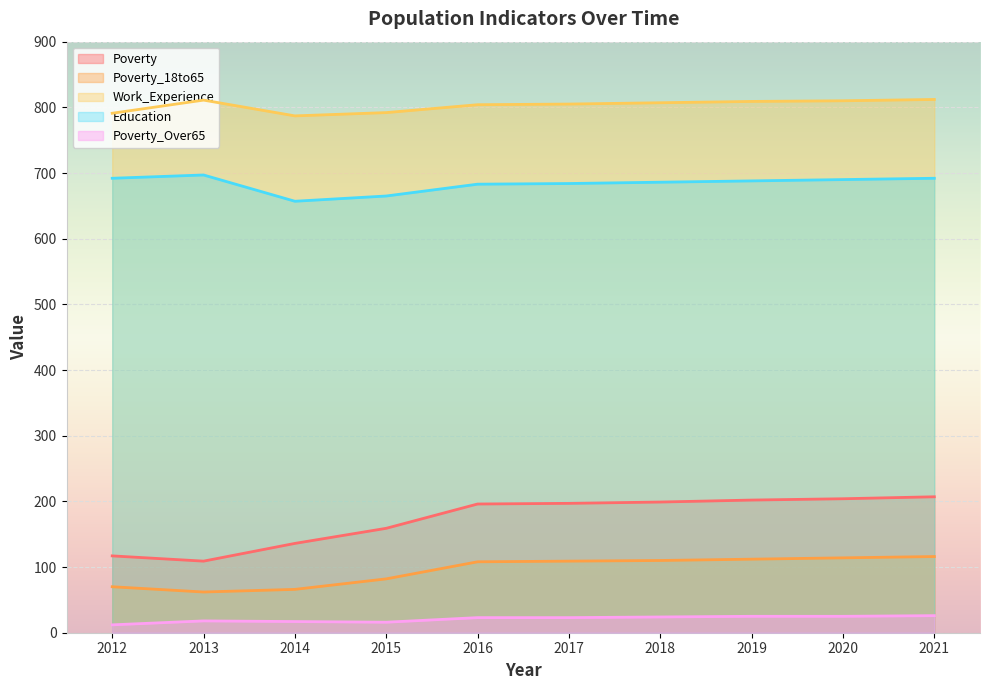

Does the chart display data point markers on the line(s)?

No